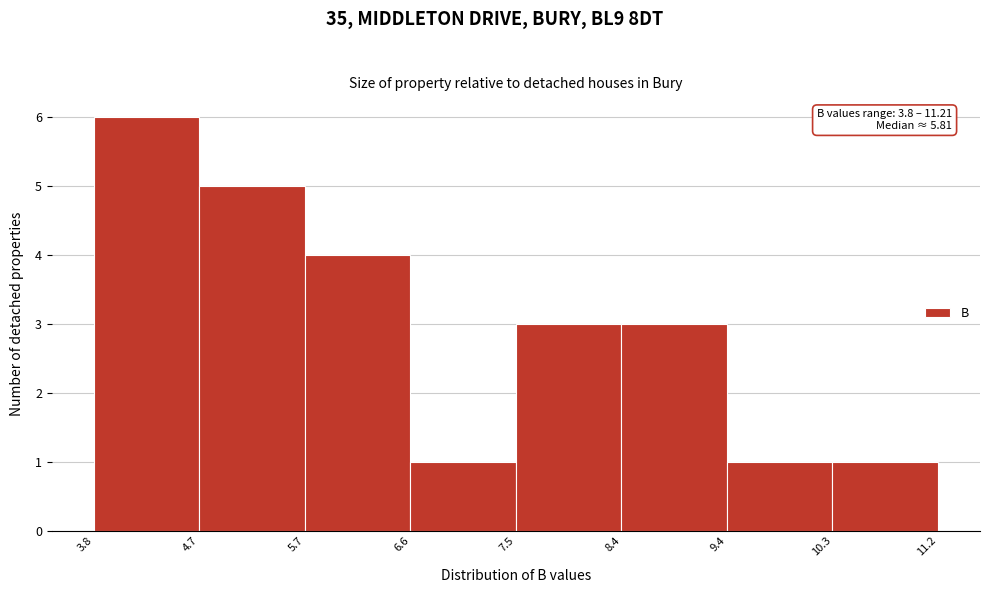

Which range on the x-axis has the tallest bar?

3.8 to 4.7